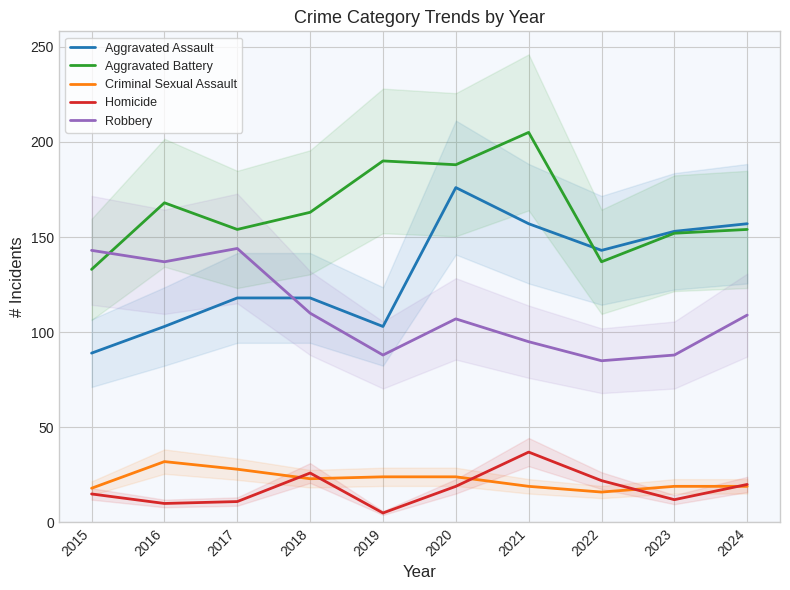

List the labels in order of Aggravated Battery value, largest first.

2021, 2019, 2020, 2016, 2018, 2017, 2024, 2023, 2022, 2015